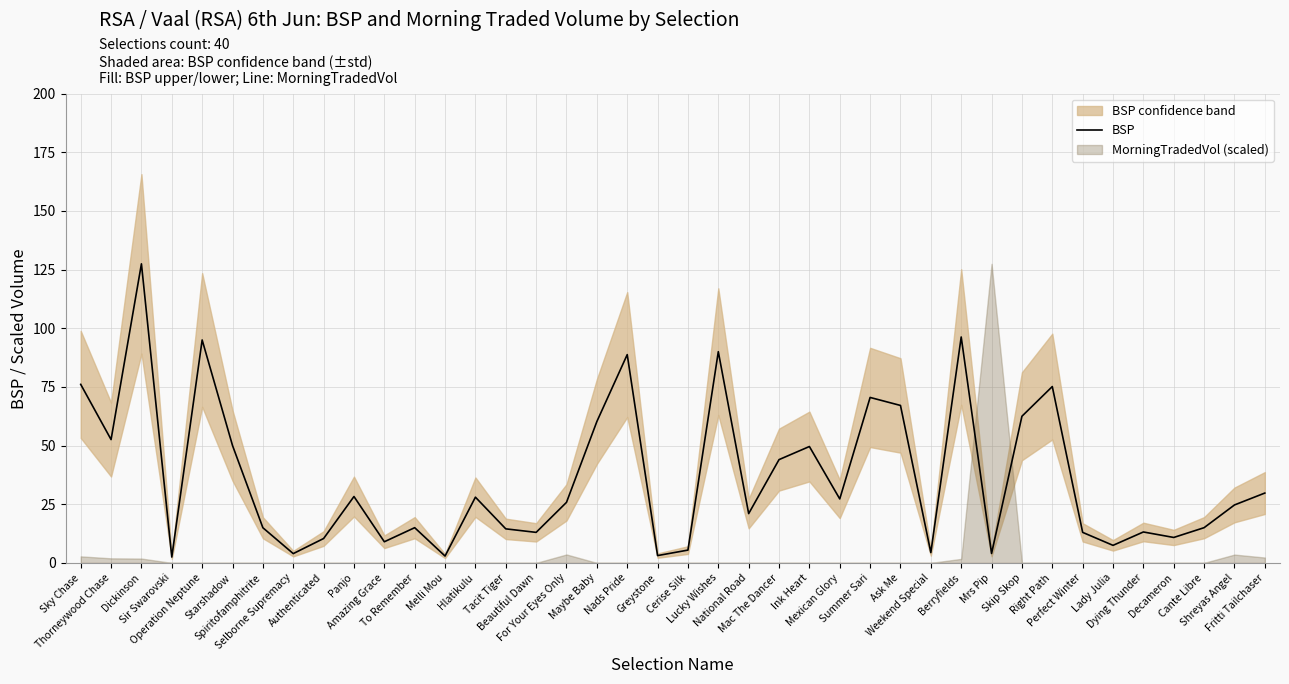

How many points are lower than both their immediate neighbors (excluding endpoints)?

13